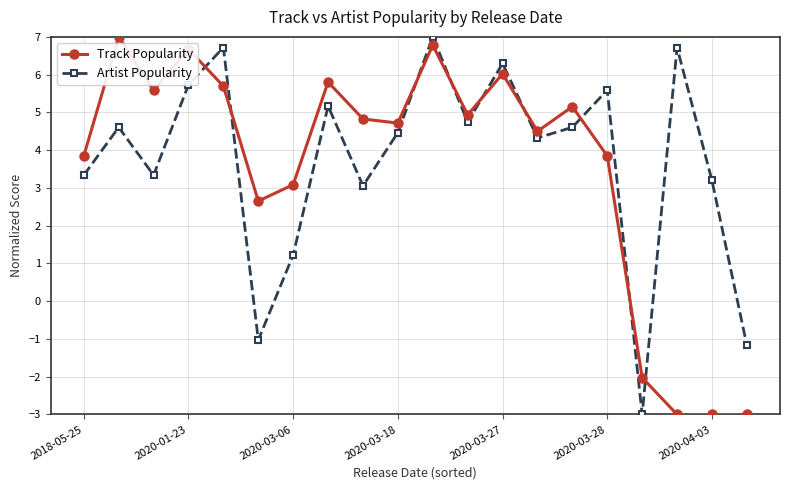

True or false: Artist Popularity has more than 1 interior local peaks.

True